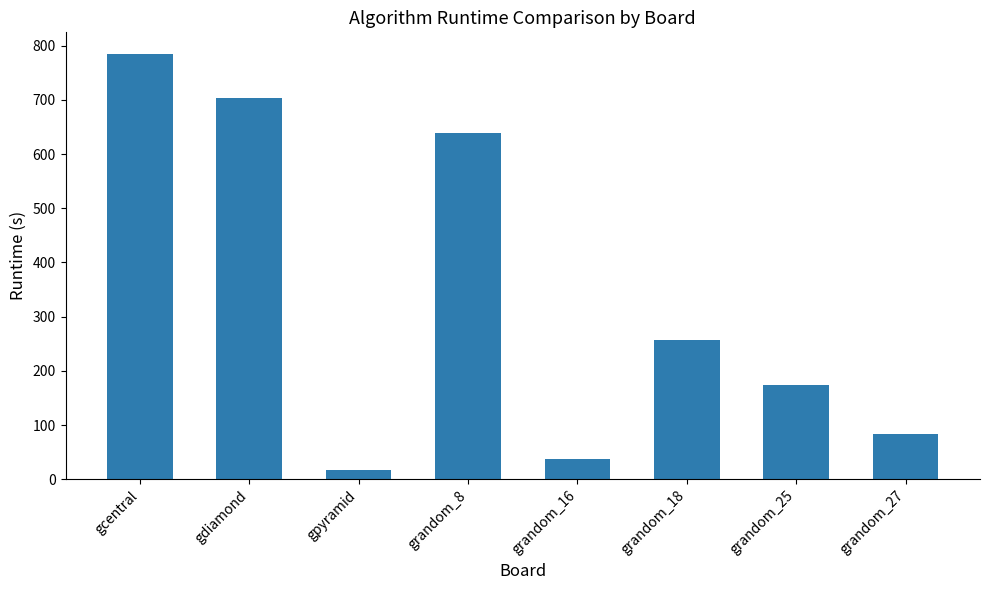

True or false: the data shows 1119.9 at grandom_8.

False